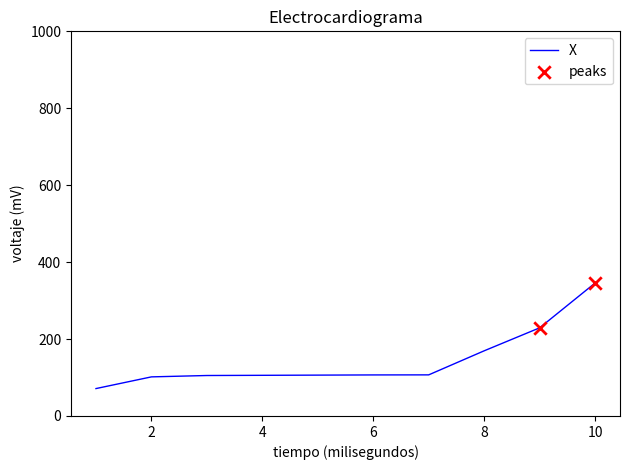

What is the greatest value displayed?

345.6